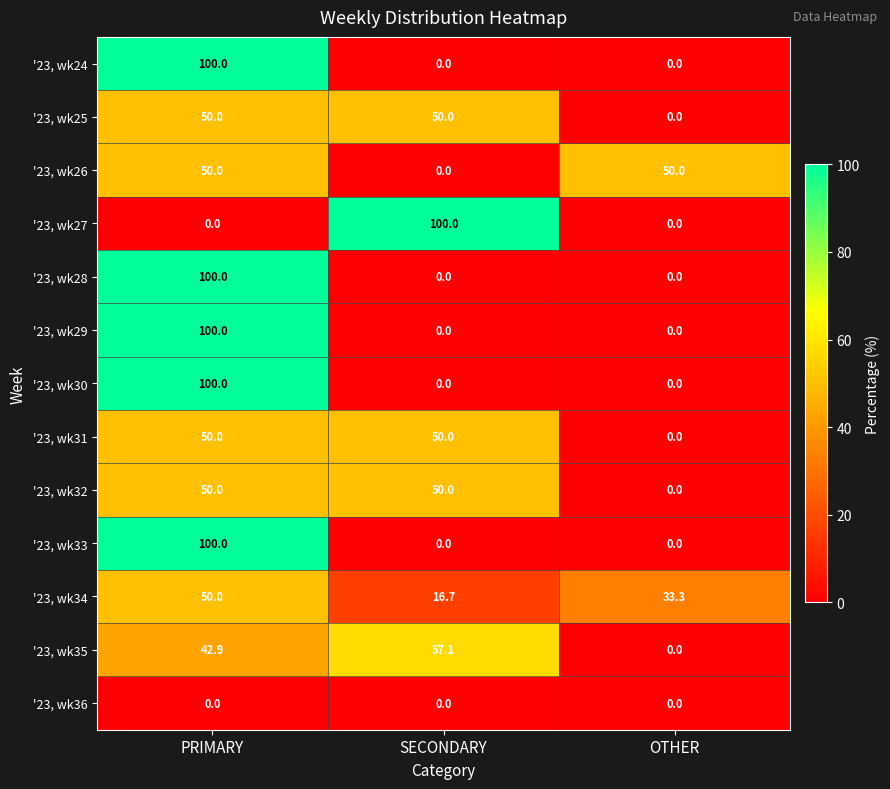

The '23, wk29 series shows 100.0 at PRIMARY. True or false?

True